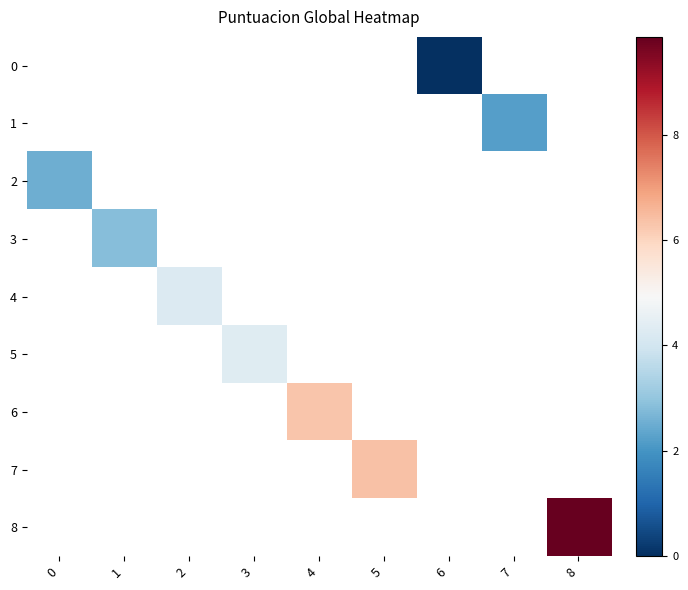

Is the value of 3 at 0 greater than the value of 4 at 7?

No